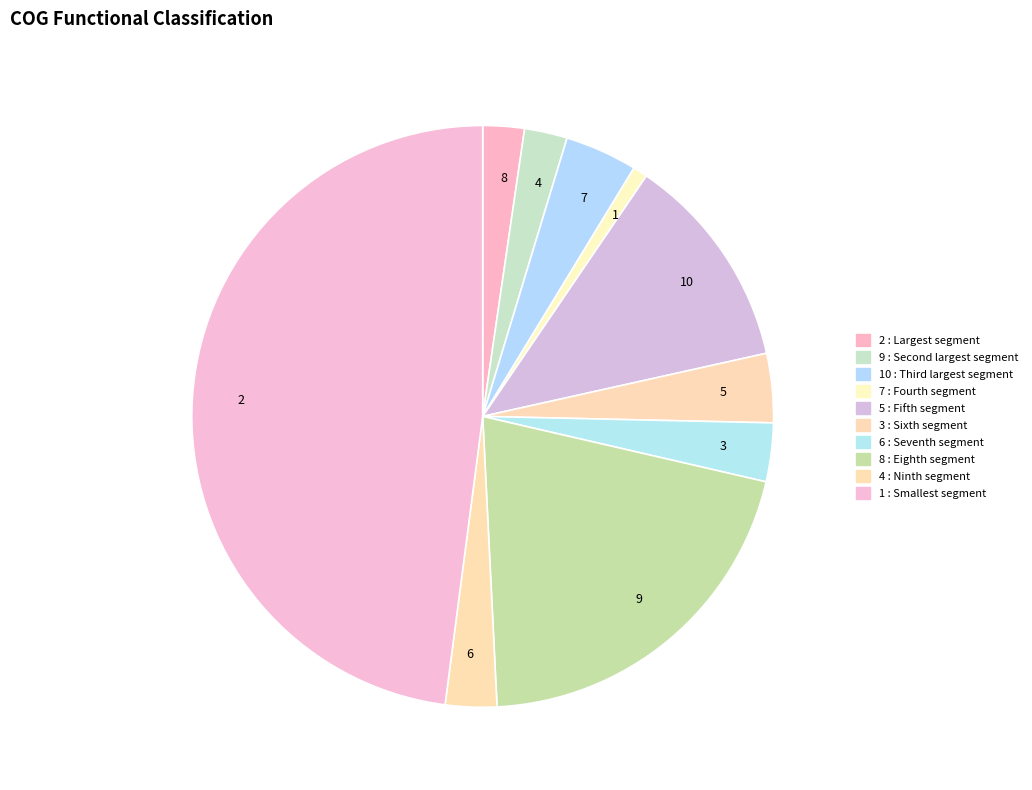

How many segments does this pie chart have?

10